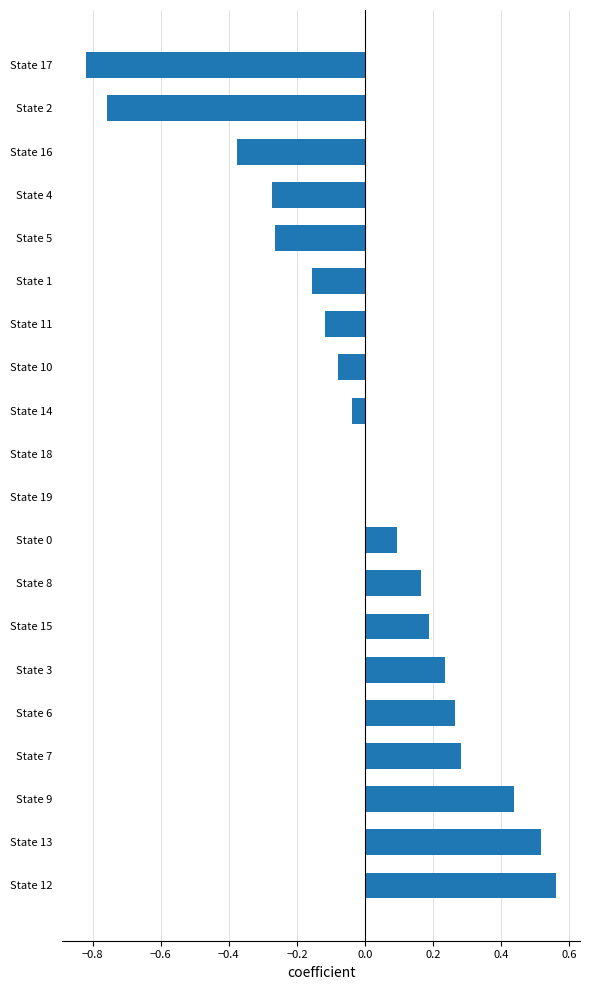

Is it true that the value at State 3 is 0.4?

False